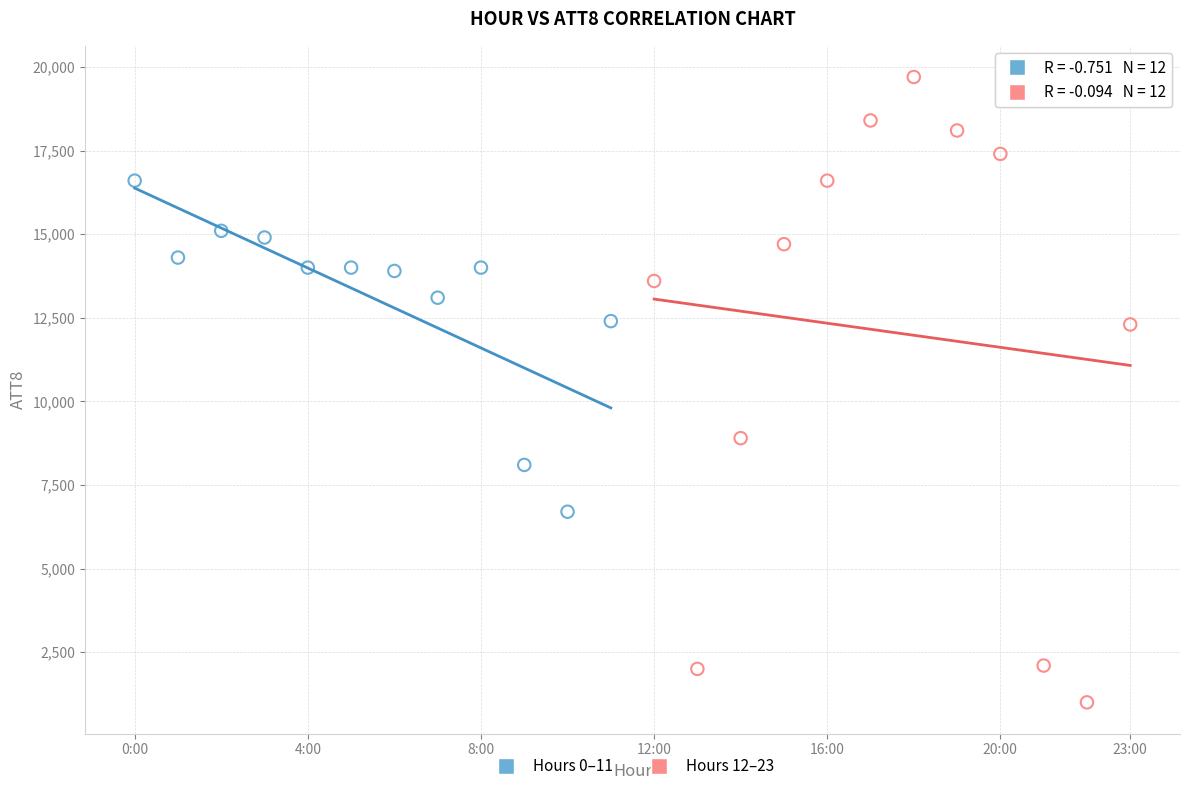

Which series reaches the minimum Y coordinate?

Hours 12–23